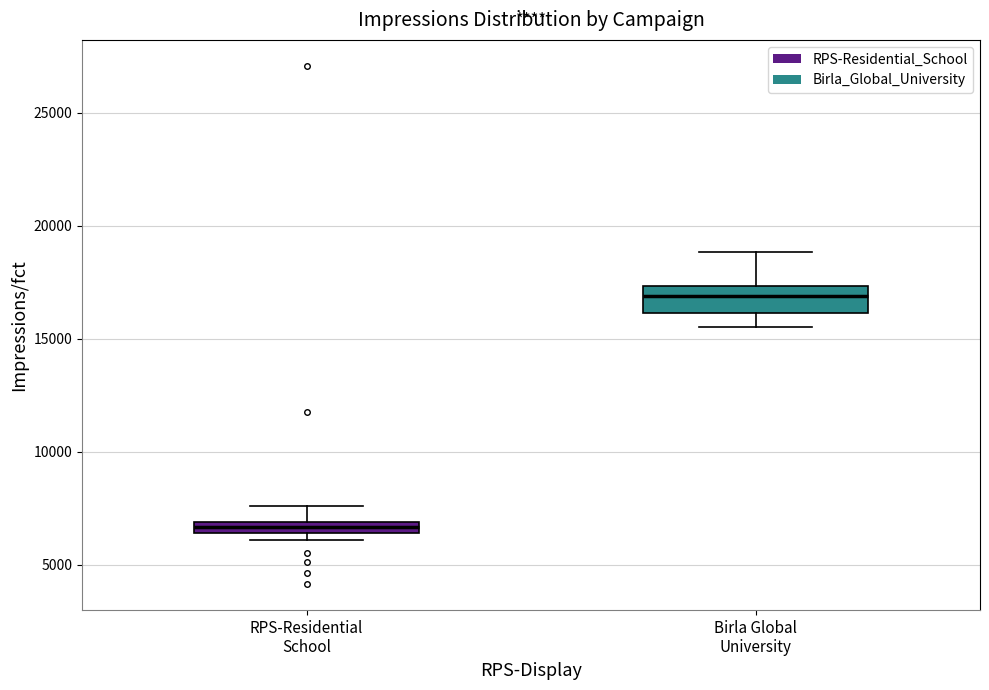

Comparing the boxes themselves (not the whiskers), which one is the tallest?

Birla Global University